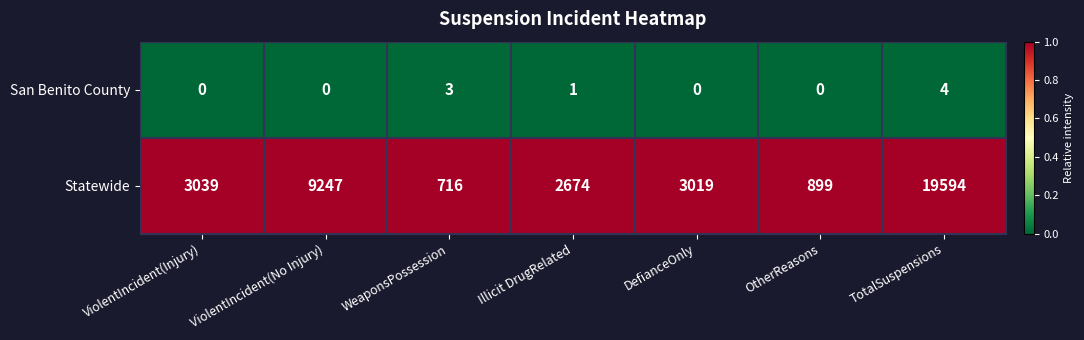

What is the maximum value for San Benito County?

4